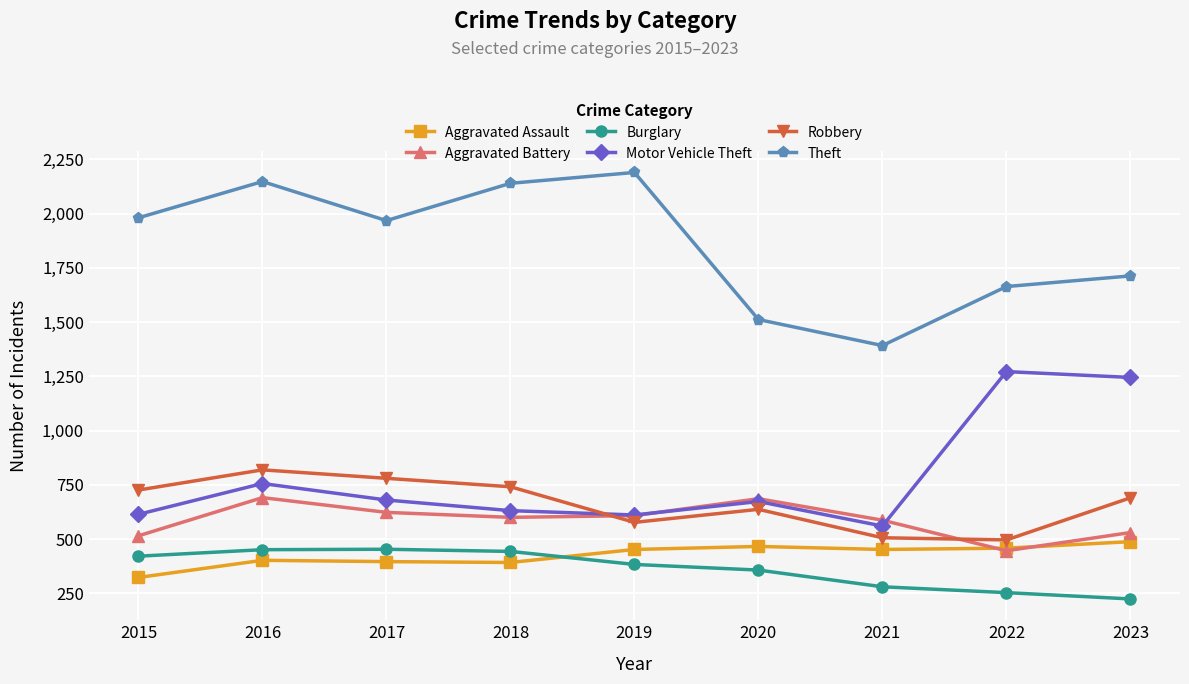

What is the difference between the highest and lowest values at 2021?

1112